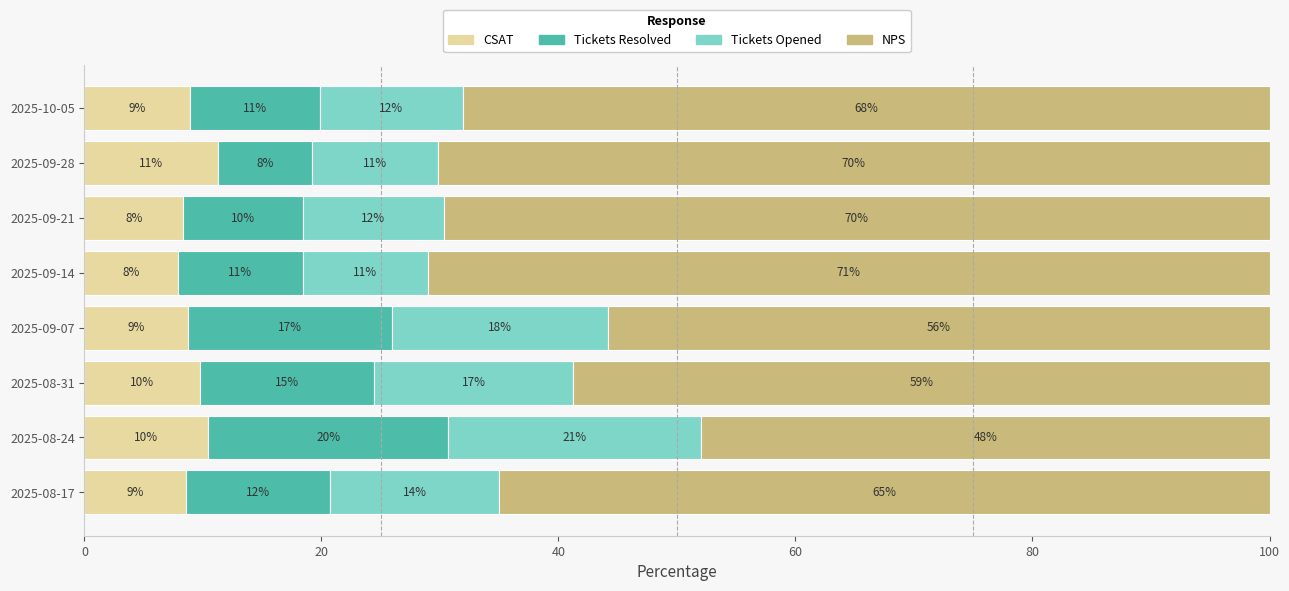

What are all the series names shown in the legend?

CSAT, Tickets Resolved, Tickets Opened, NPS